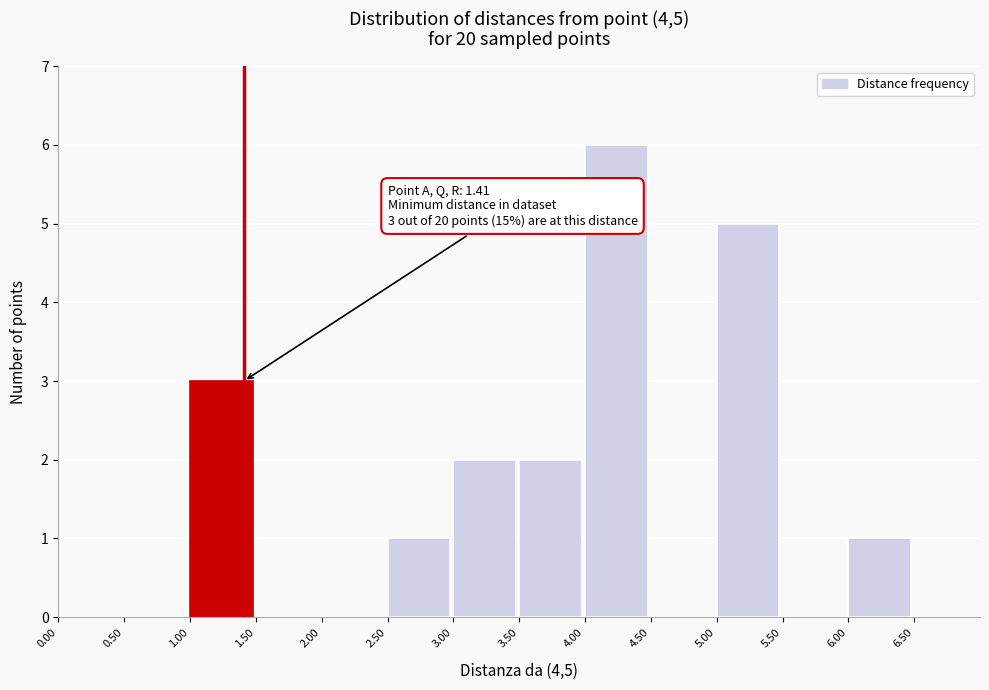

Which range on the x-axis has the tallest bar?

4.0 to 4.5